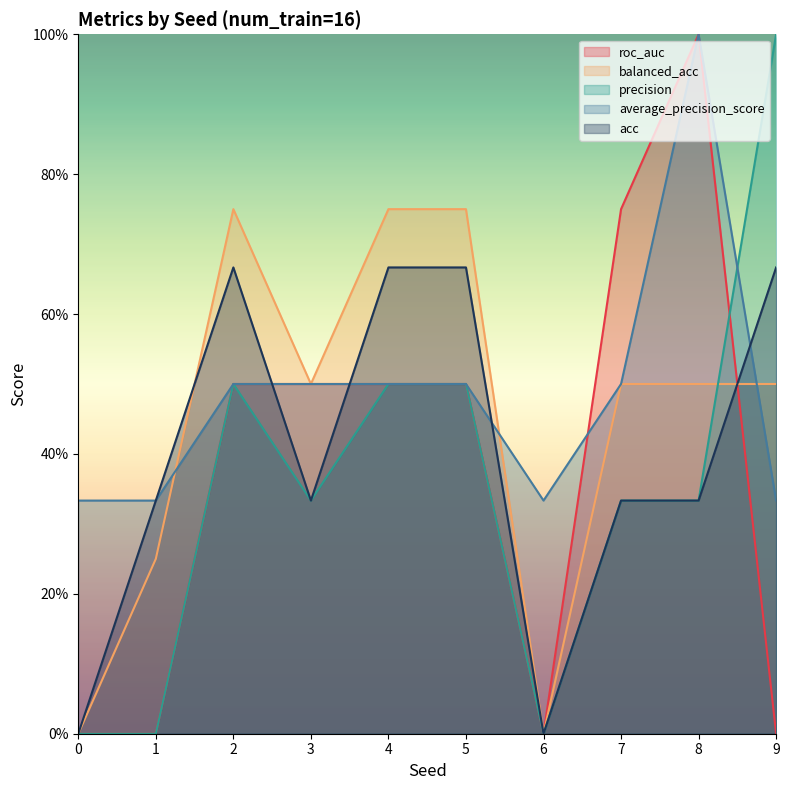

Between which two adjacent categories do average_precision_score and precision first intersect?

8 and 9